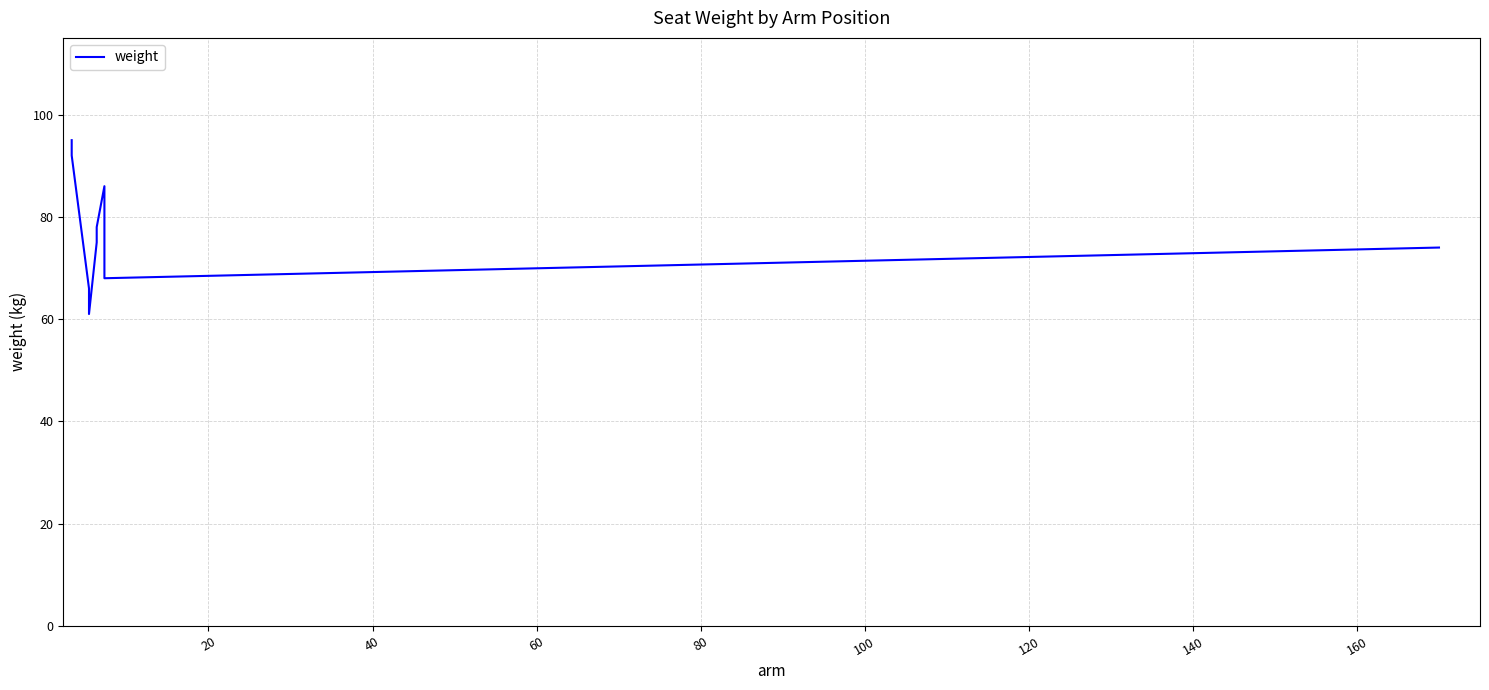

What is the sum of the values at 80 and 40?

141